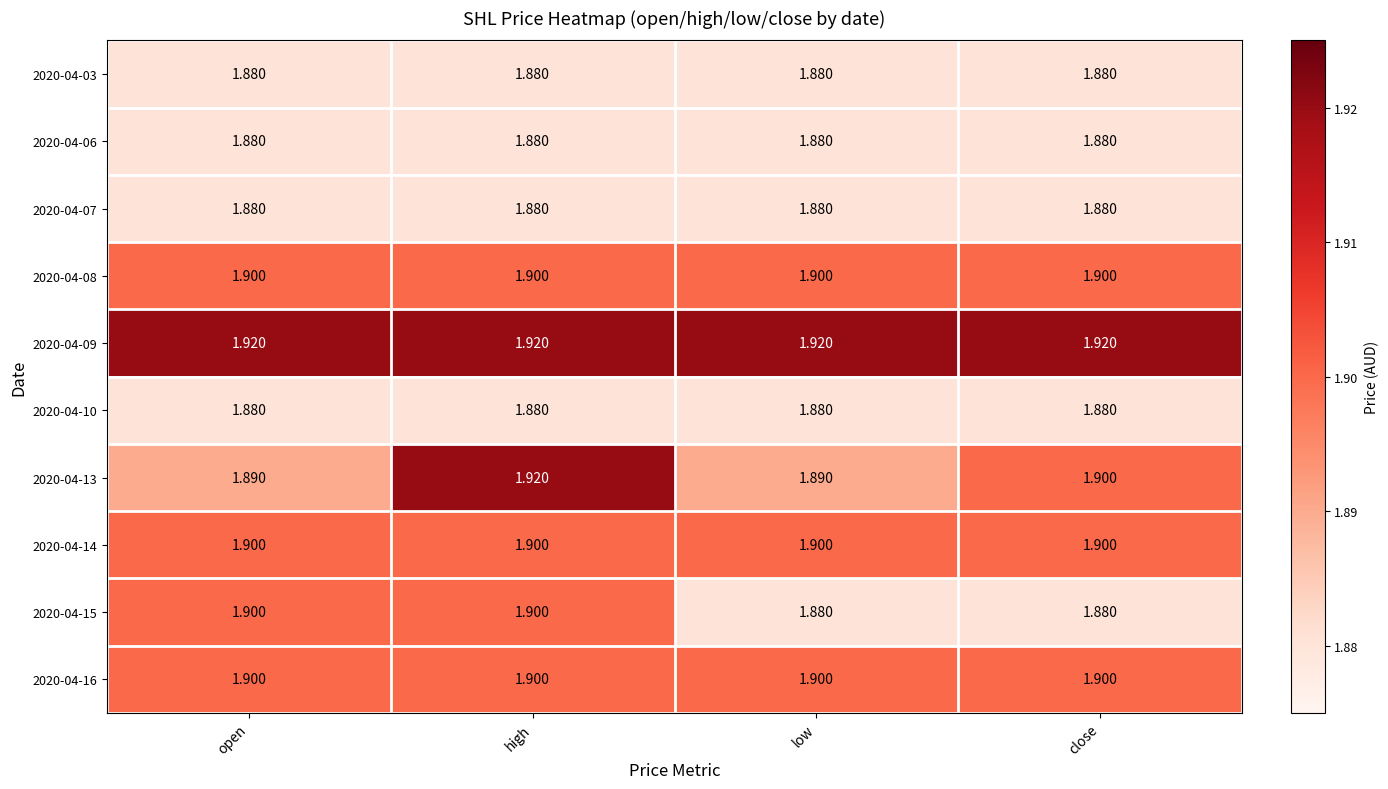

What is the greatest value displayed?

1.9